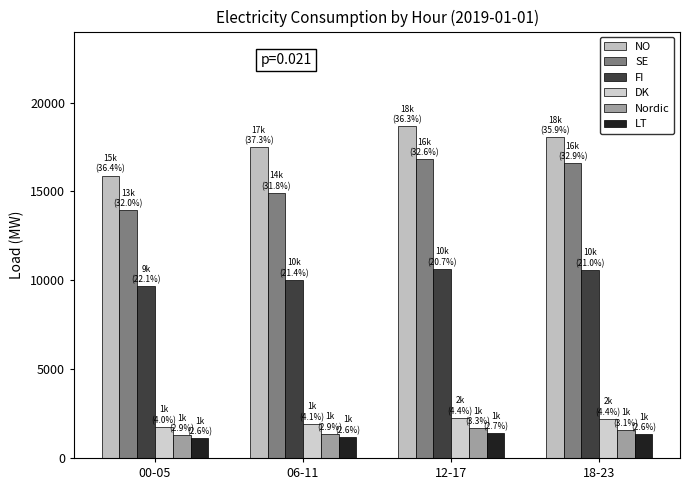

What is the value of the Nordic bar at the 4th from the left?

1586